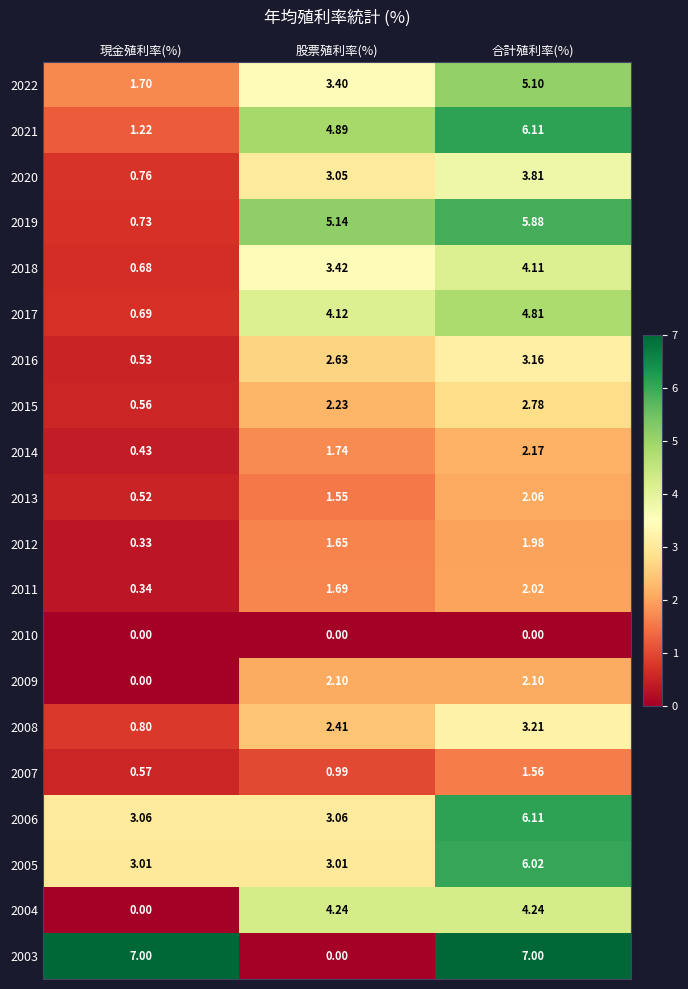

Is the value of 2013 at 股票殖利率(%) greater than the value of 2017 at 合計殖利率(%)?

No